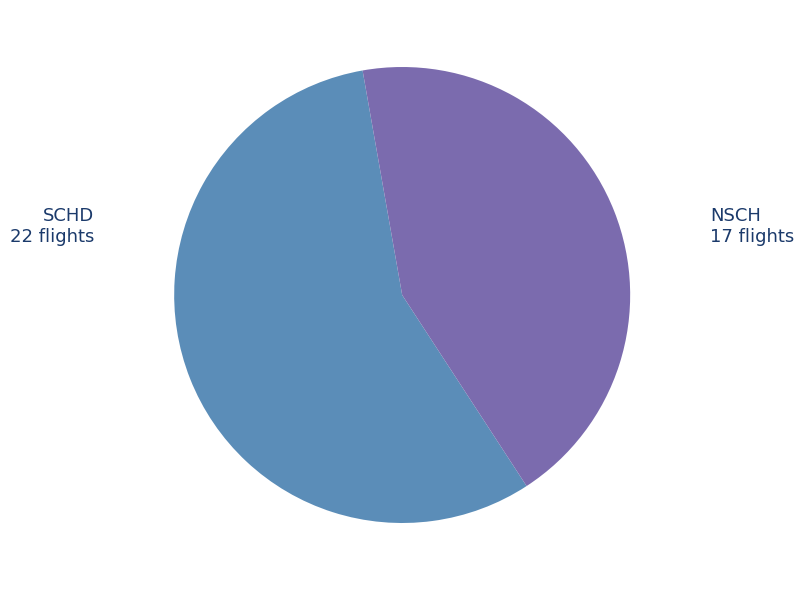

Is there a majority slice in this chart?

Yes